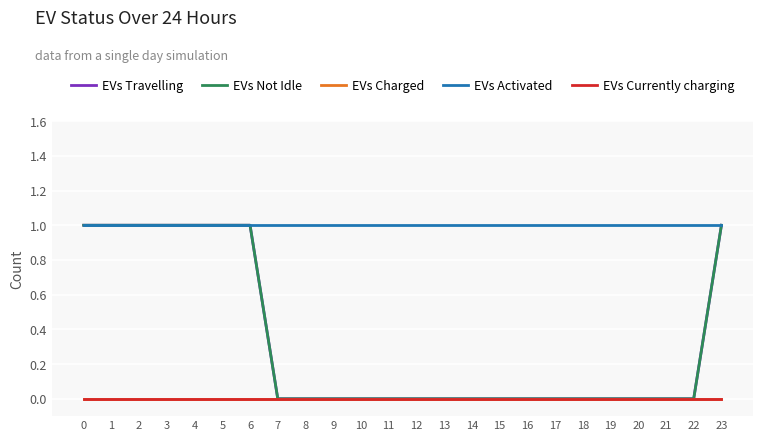

Is the value of EVs Currently charging at 9 greater than the value of EVs Travelling at 21?

No